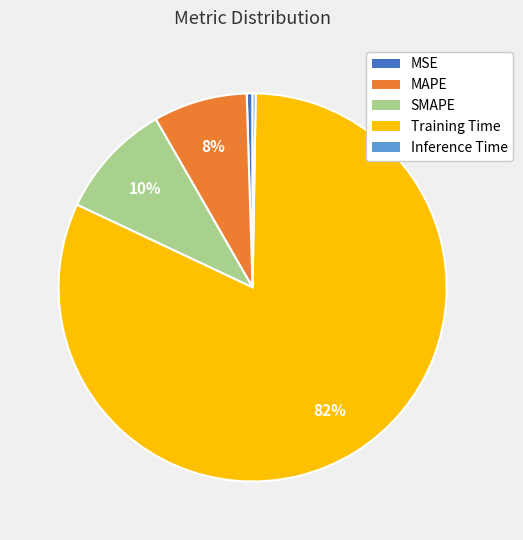

To the nearest percent, what is the average slice percentage?

20%